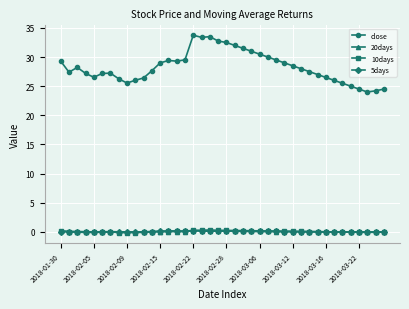

How many lines are shown in the chart?

4